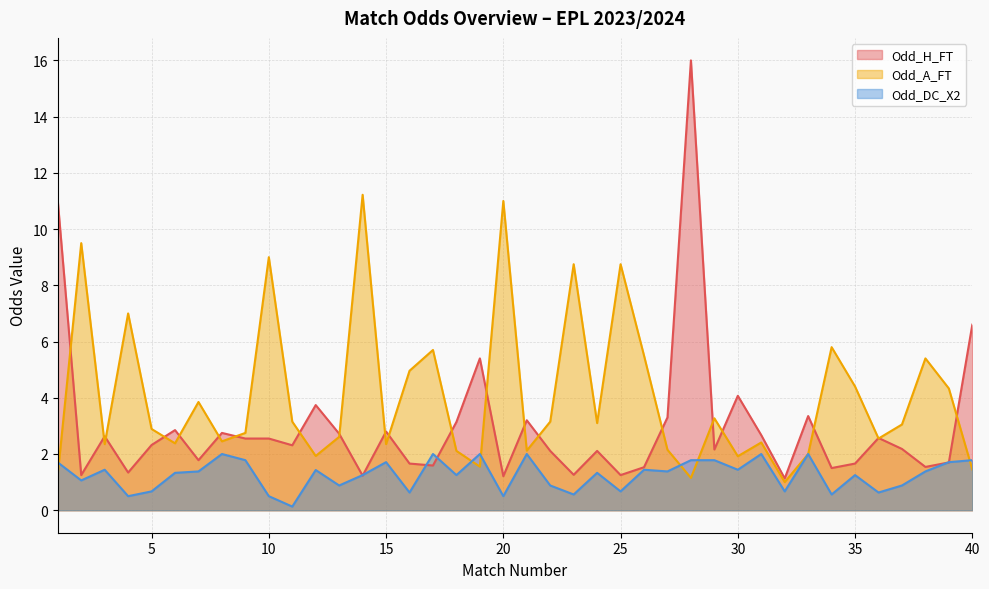

What is the highest value of the Odd_H_FT series?

16.0